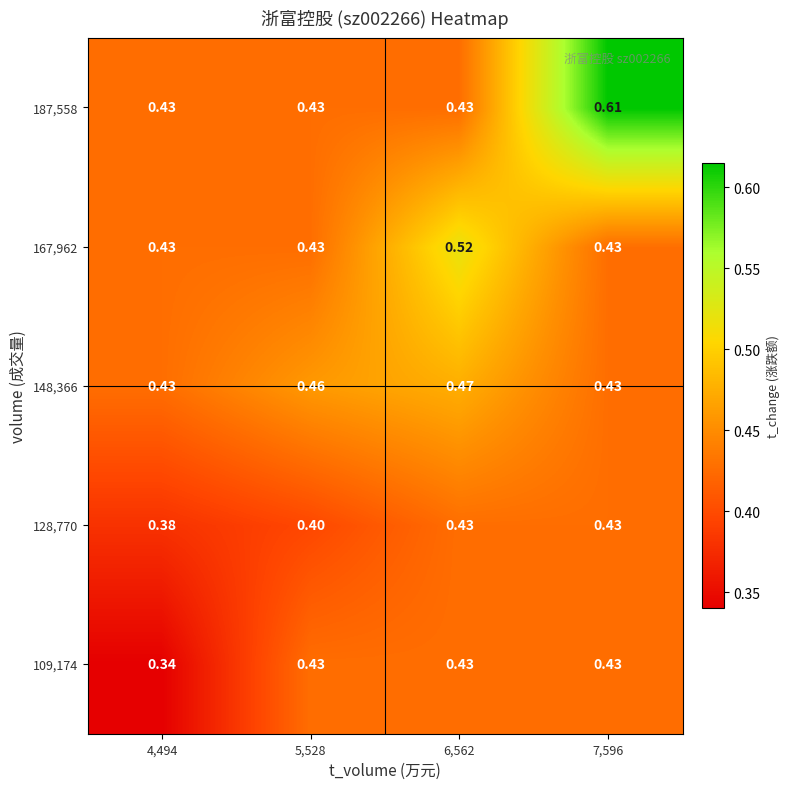

Which series has the largest total across all categories?

187,558